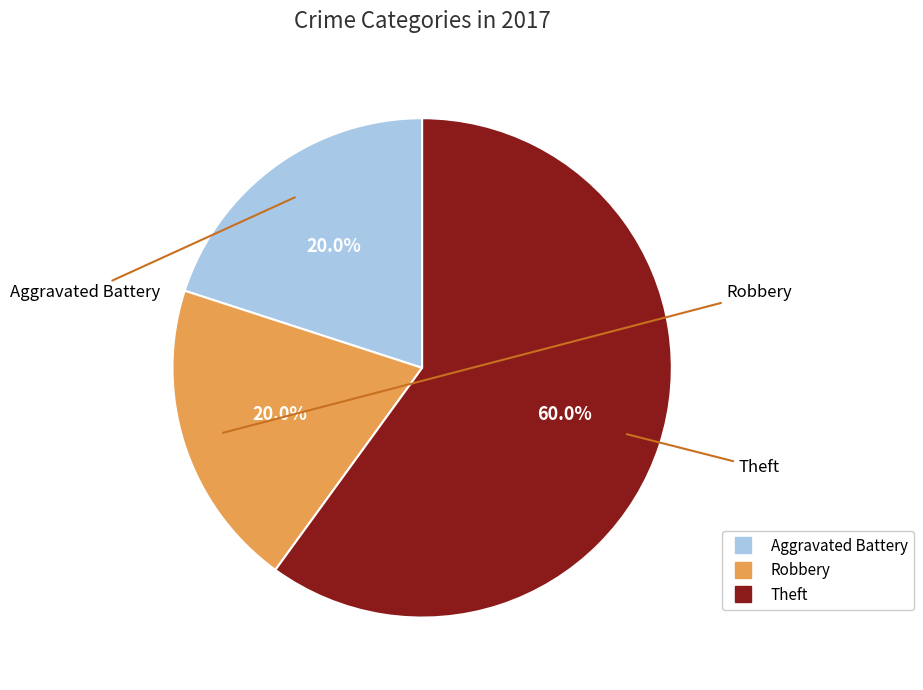

Which slice is the largest?

Theft